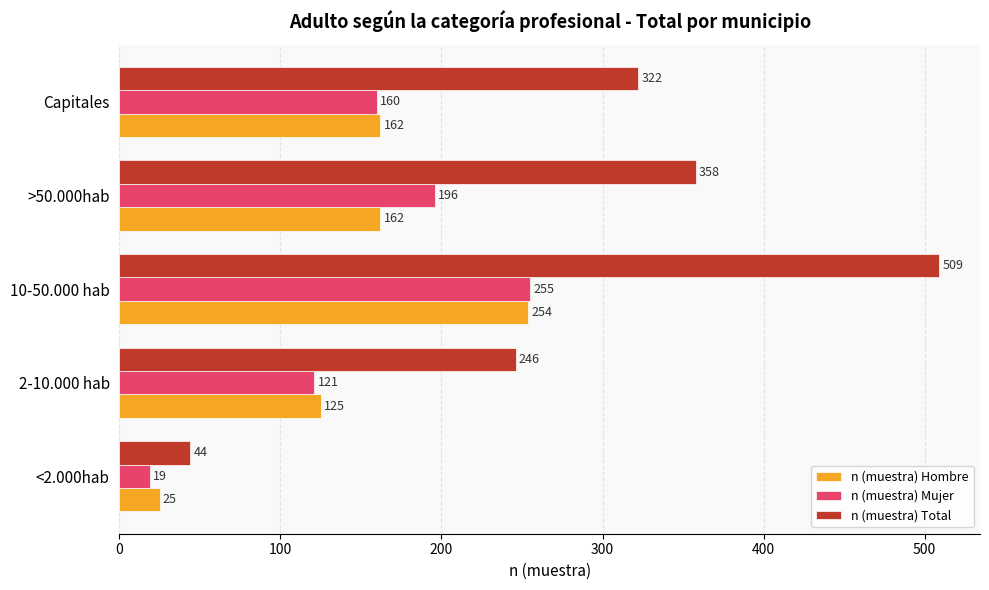

What is the difference between the maximum and minimum values in the n (muestra) Mujer series?

236